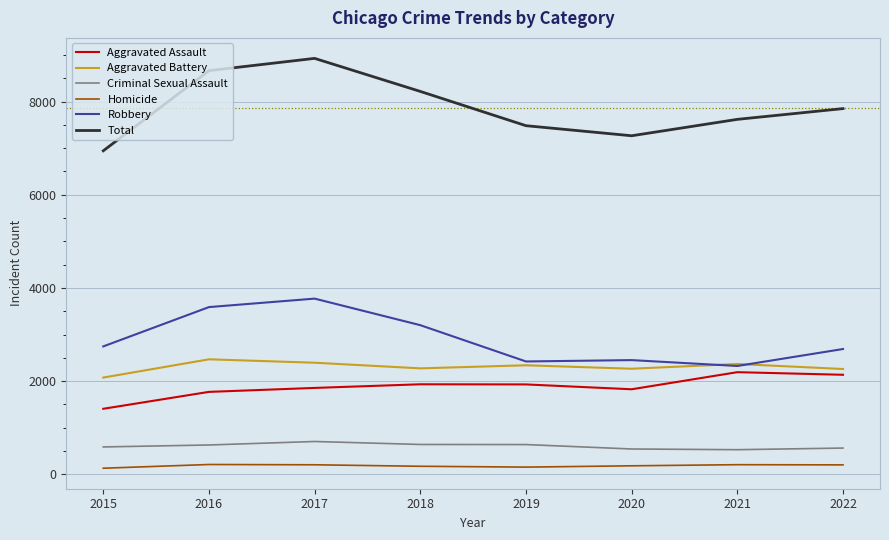

True or false: Criminal Sexual Assault and Total cross at least once.

False